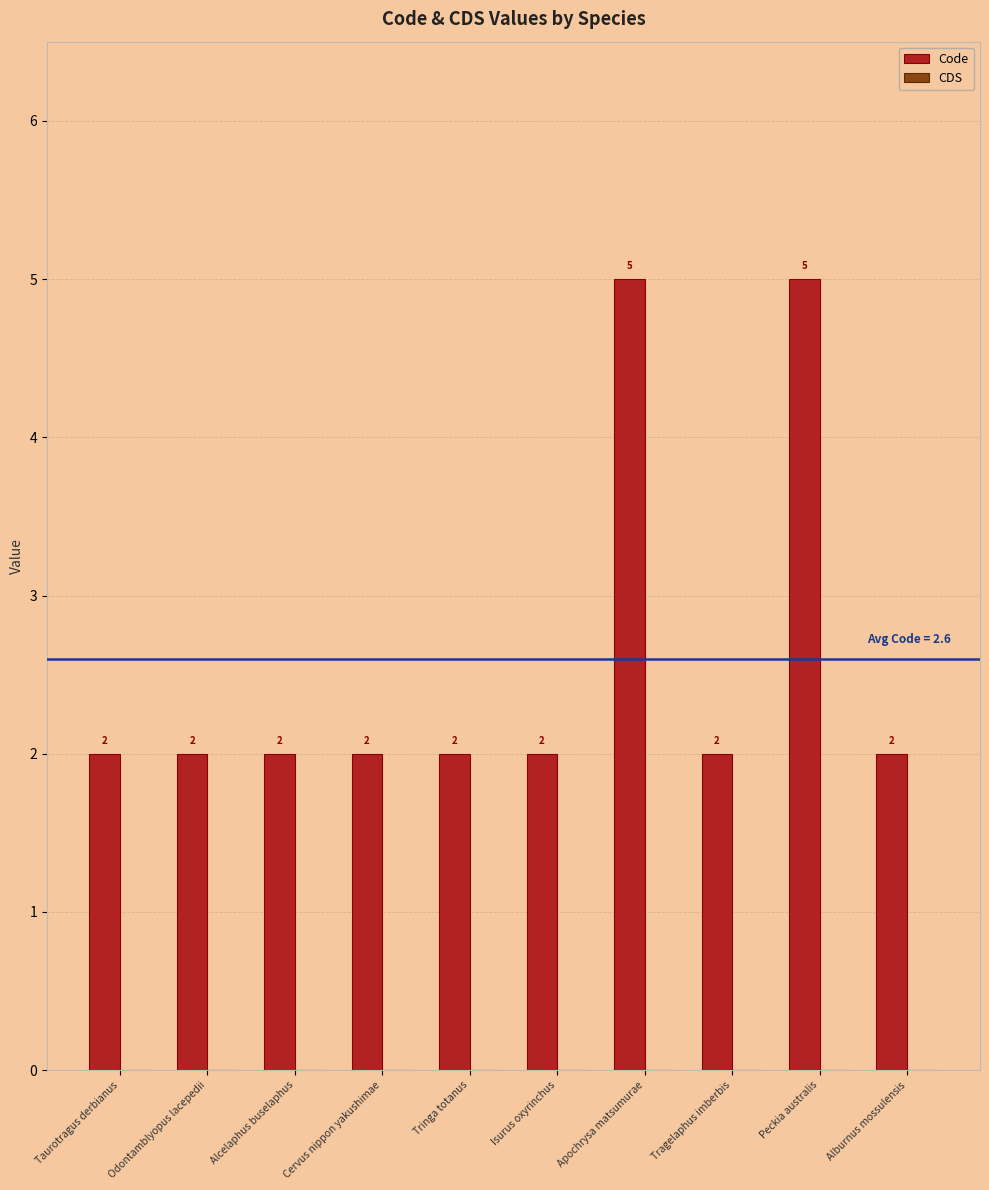

Reading left to right, what are all the values shown in this chart?

2	2	2	2	2	2	5	2	5	2